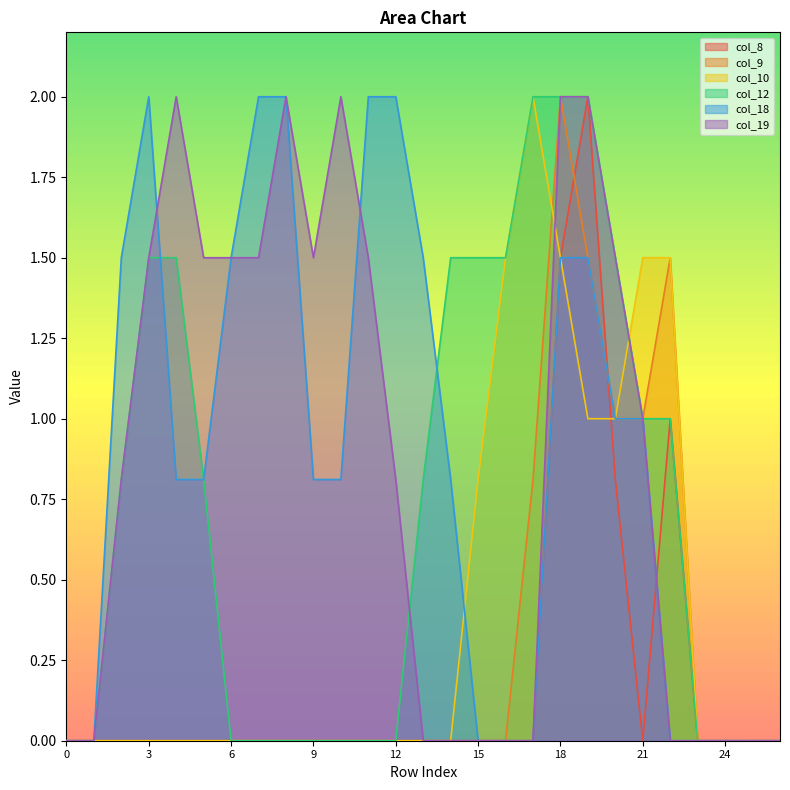

What is the maximum value for col_12?

2.0